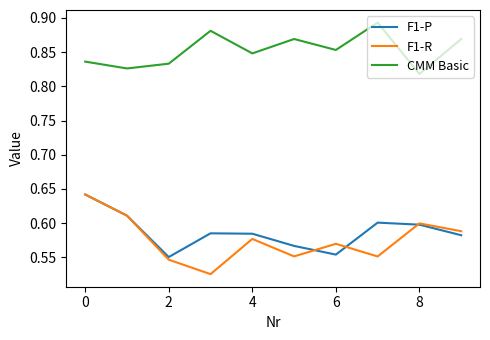

True or false: F1-P and CMM Basic intersect in this chart.

False